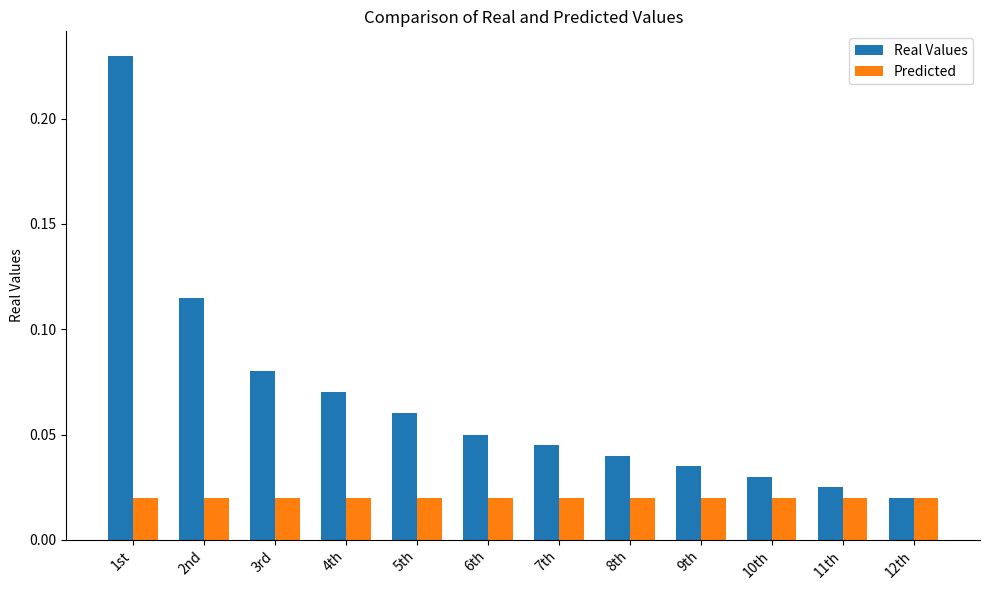

Rank the series at 6th from lowest to highest value.

Predicted, Real Values